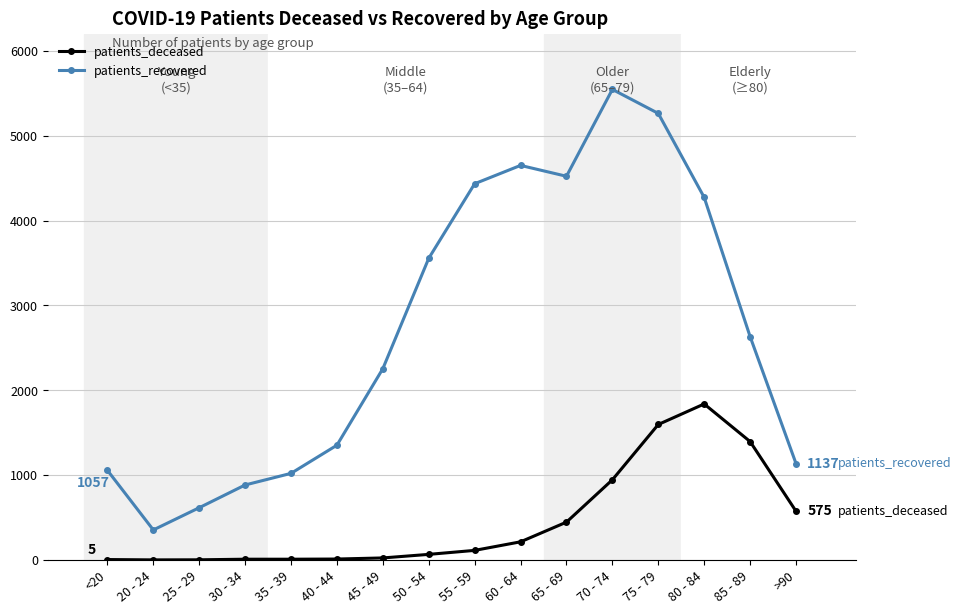

At which label is patients_deceased closest to 920?

70 - 74